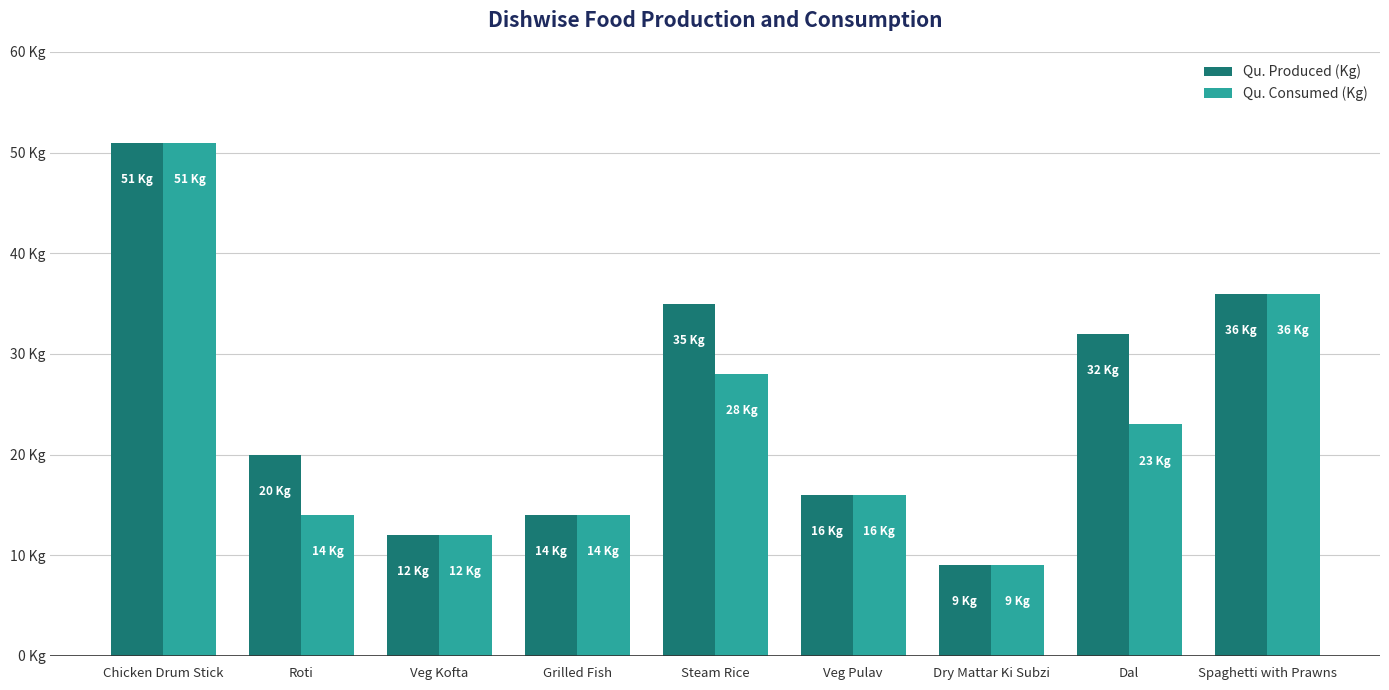

What are all the series names shown in the legend?

Qu. Produced (Kg), Qu. Consumed (Kg)